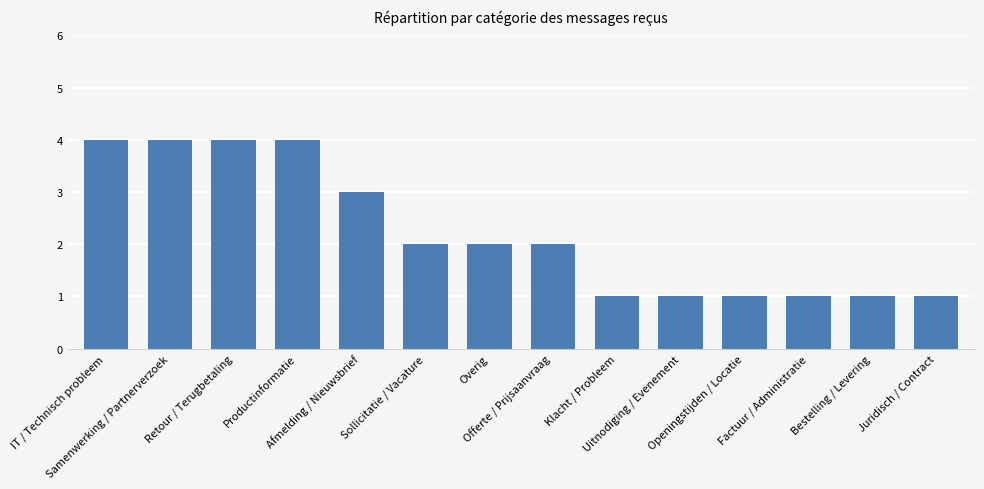

What is the difference between the values at Offerte / Prijsaanvraag and Uitnodiging / Evenement?

1